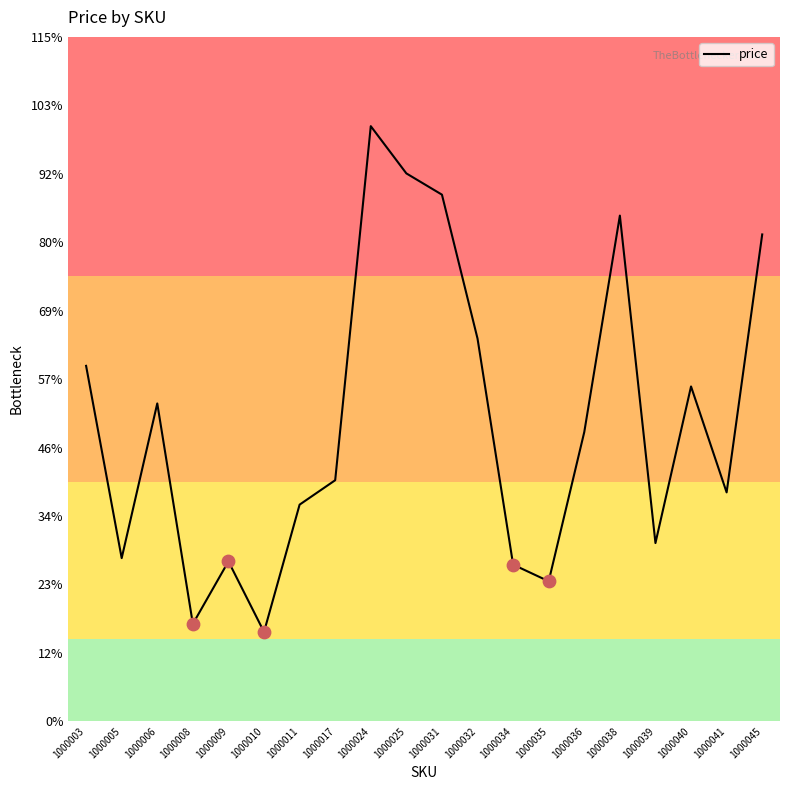

Between 1000036 and 1000041, which is larger?

1000036